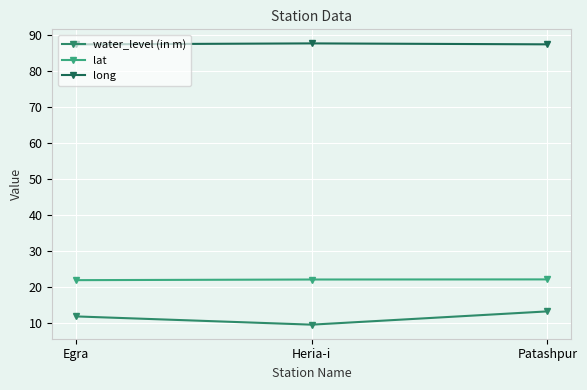

Is this an area chart (filled region under the line)?

No